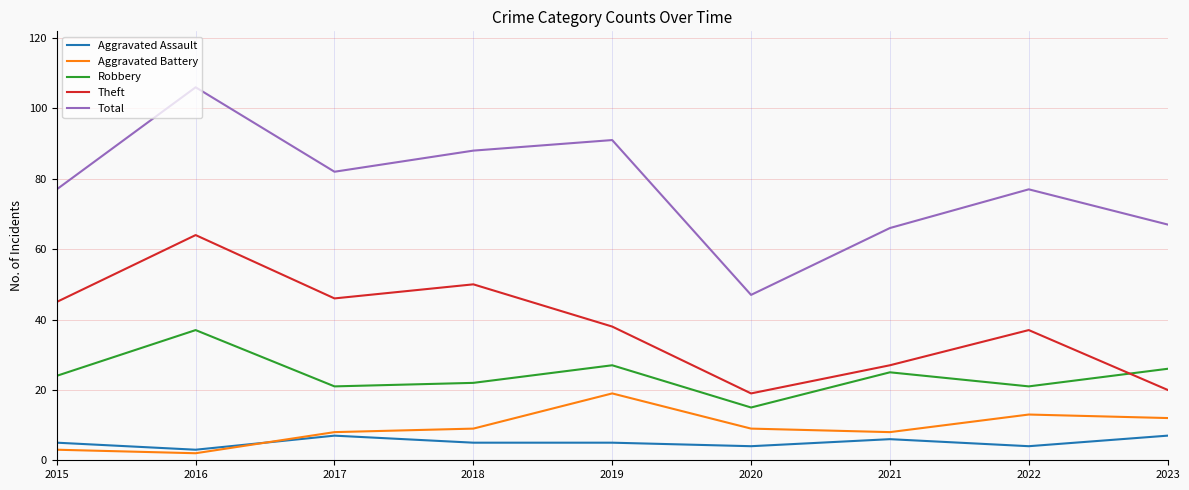

The value of Aggravated Battery at 2018 is 9. True or false?

True